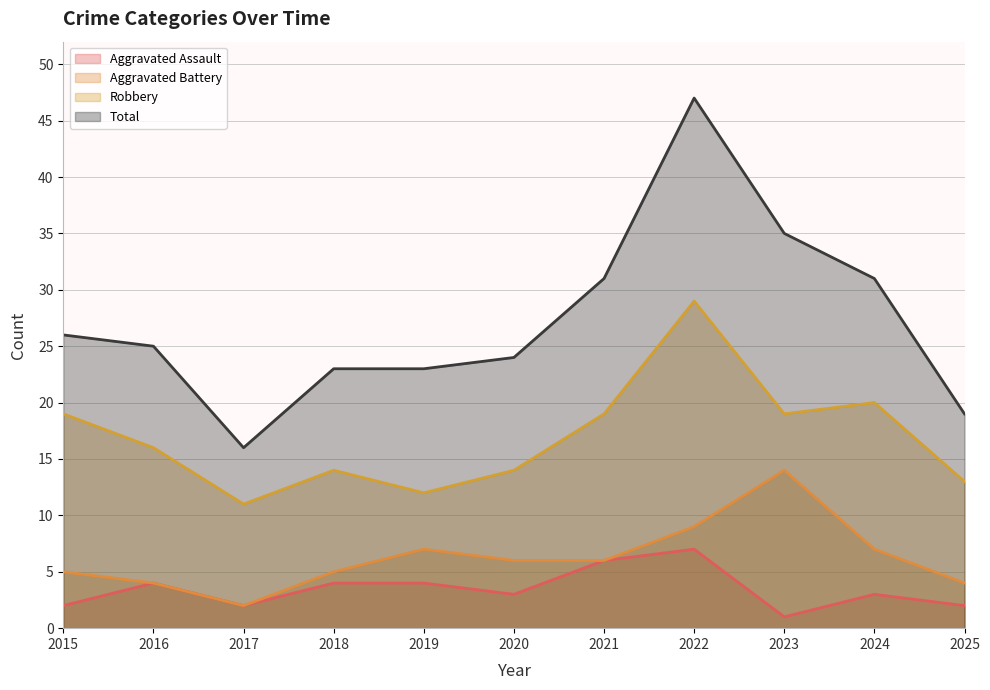

What is the sum of the Aggravated Battery values at 2023 and 2025?

18